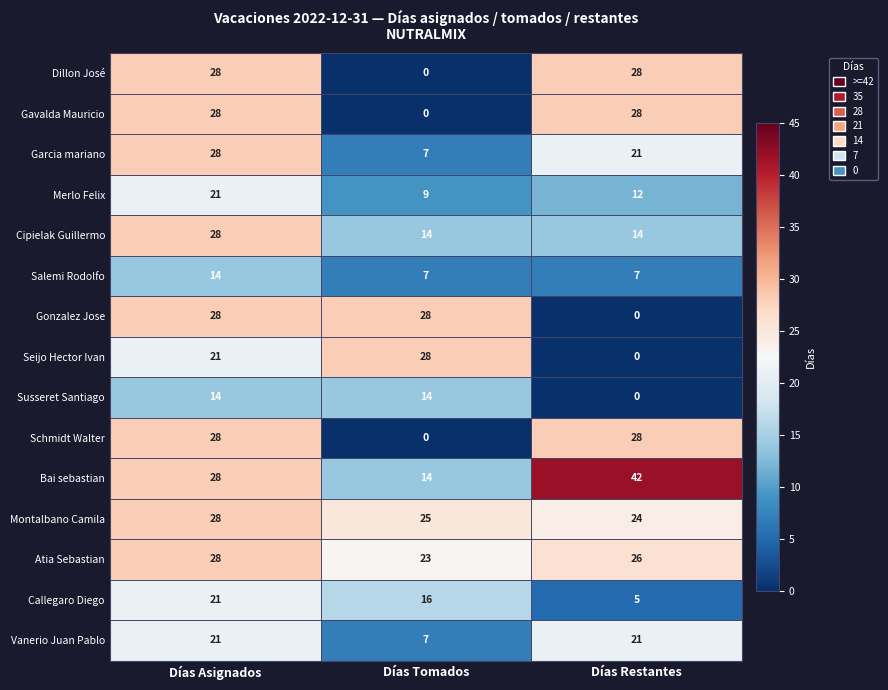

Where does the Garcia mariano series first go above 21?

Días Asignados